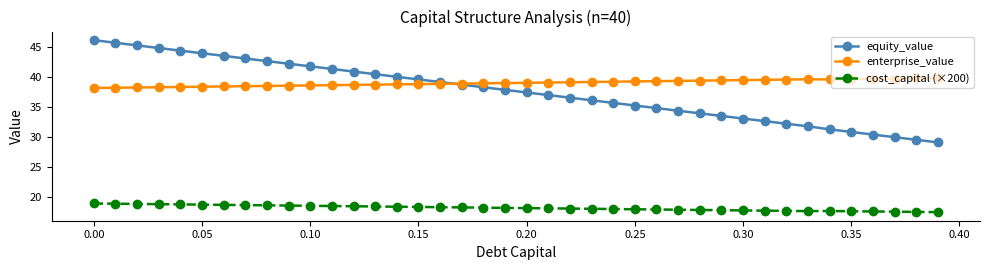

What is the value of the cost_capital (×200) point at the 11th from the left?

18.6